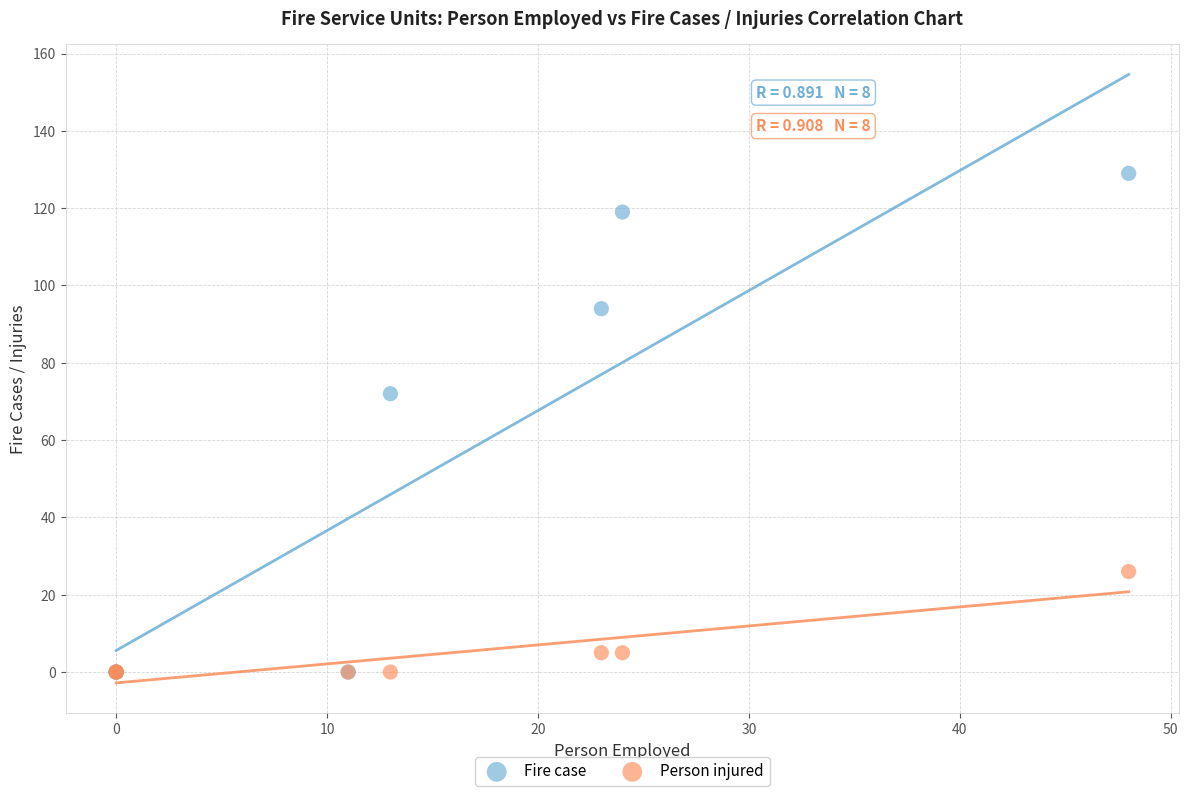

In the Fire case series, what Y value is closest to 64?

72